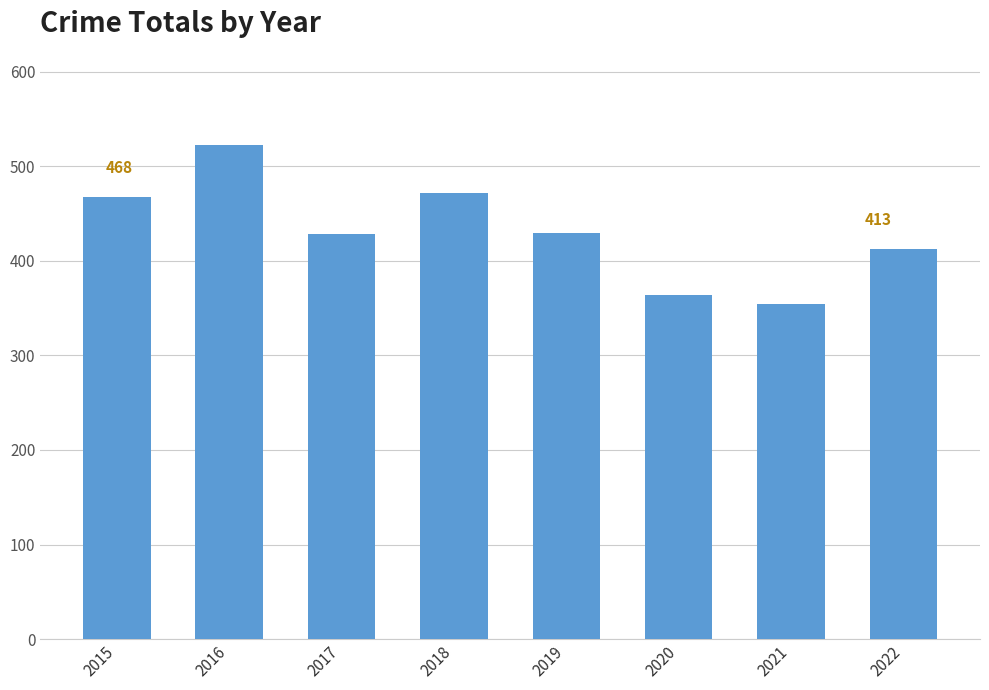

What is the average value?

431